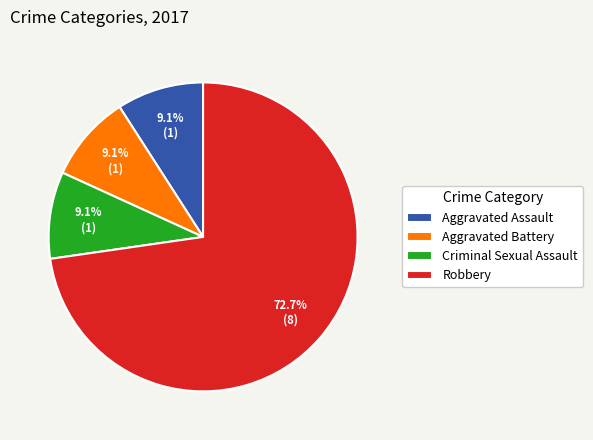

Which has a higher value, Aggravated Battery or Robbery?

Robbery